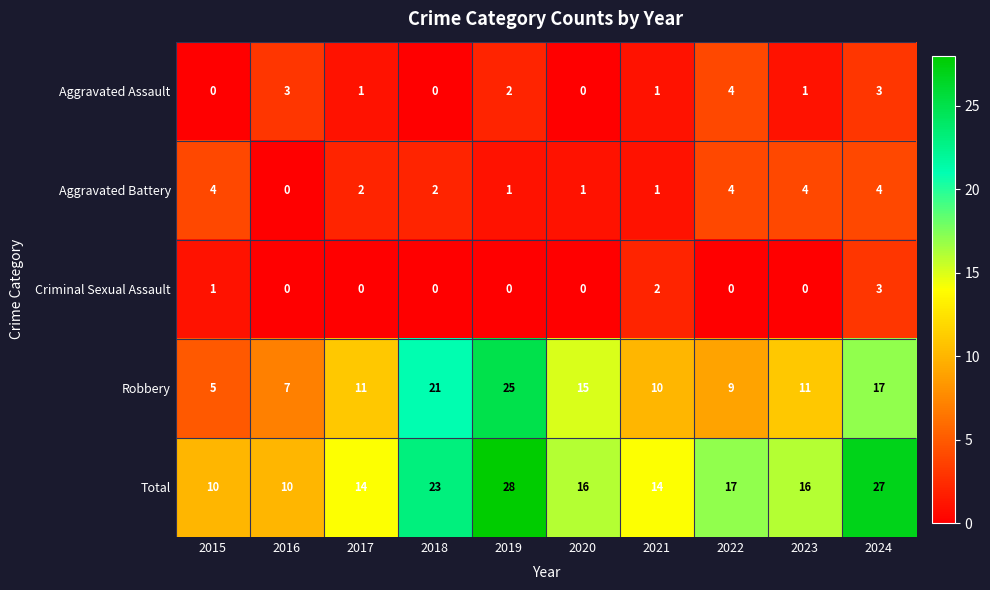

How many data points in Total are less than 16?

4